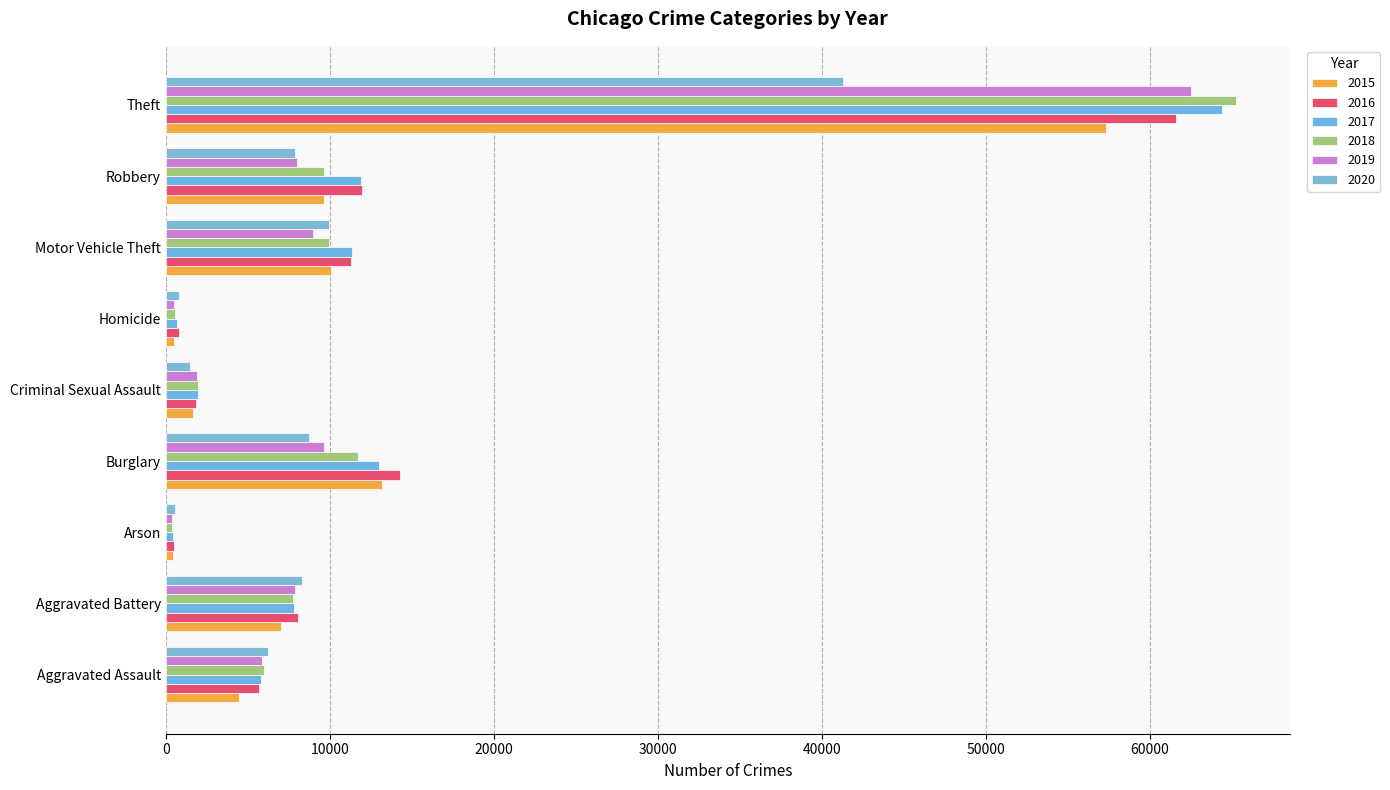

What is the label of the 4th bar from the left?

Burglary